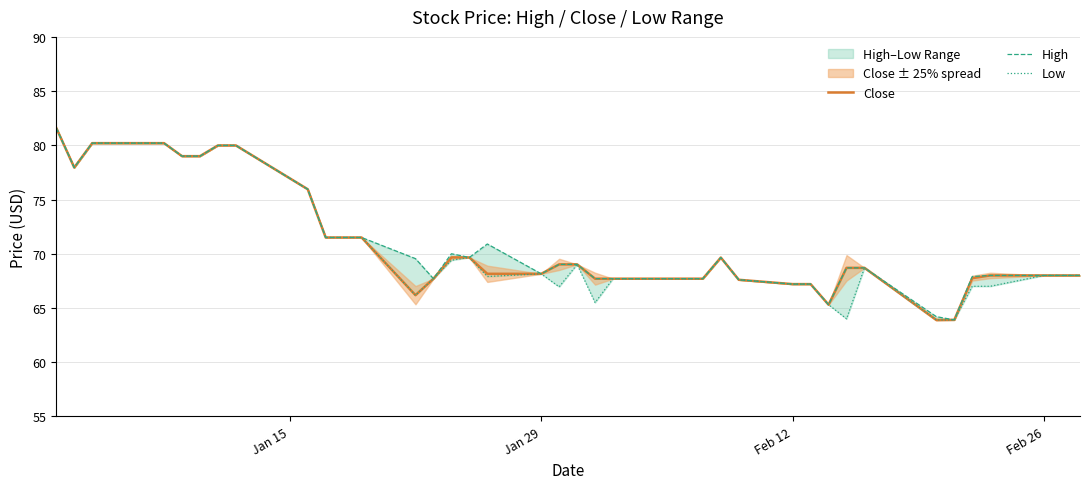

Rank the series by their average value, from lowest to highest.

Low, Close, High